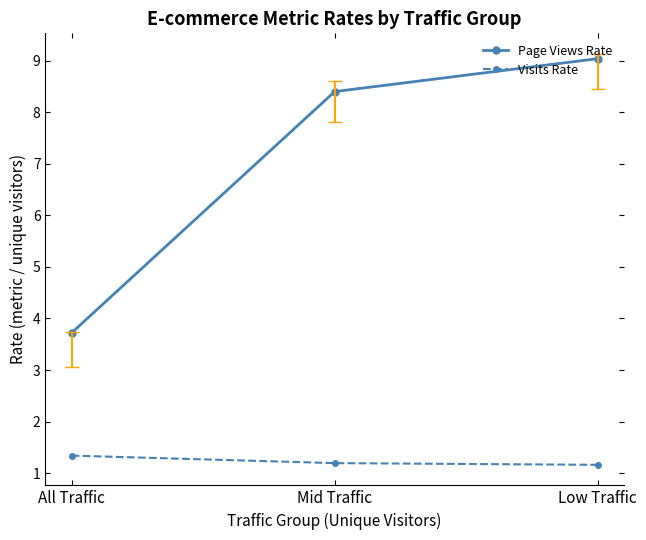

What is the maximum value shown in the chart?

9.0